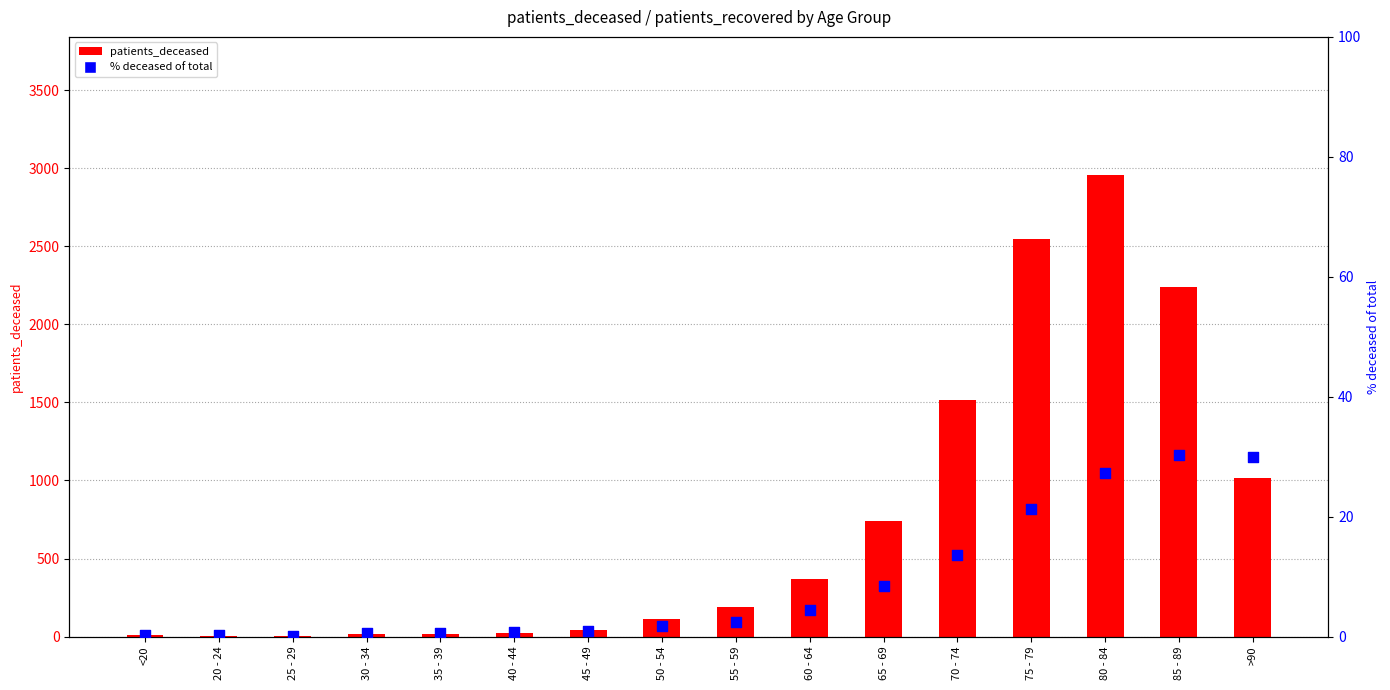

Is the value of patients_deceased at 20 - 24 greater than the value of % deceased of total at 35 - 39?

Yes